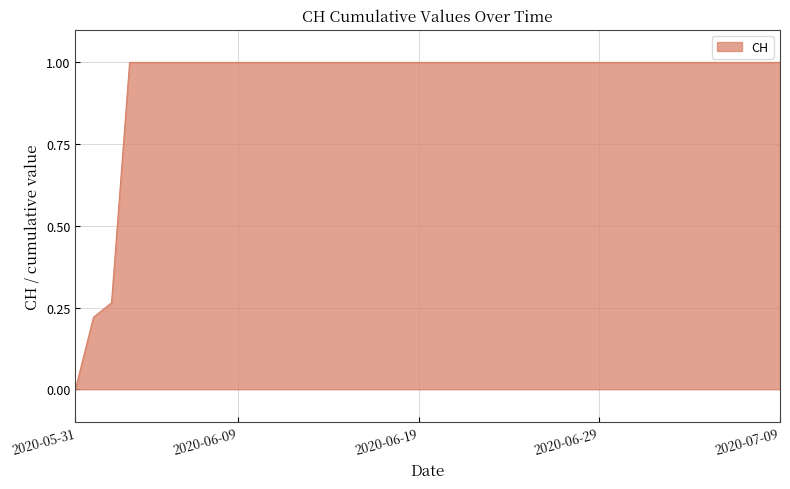

What is the difference between the maximum and minimum values?

1.0